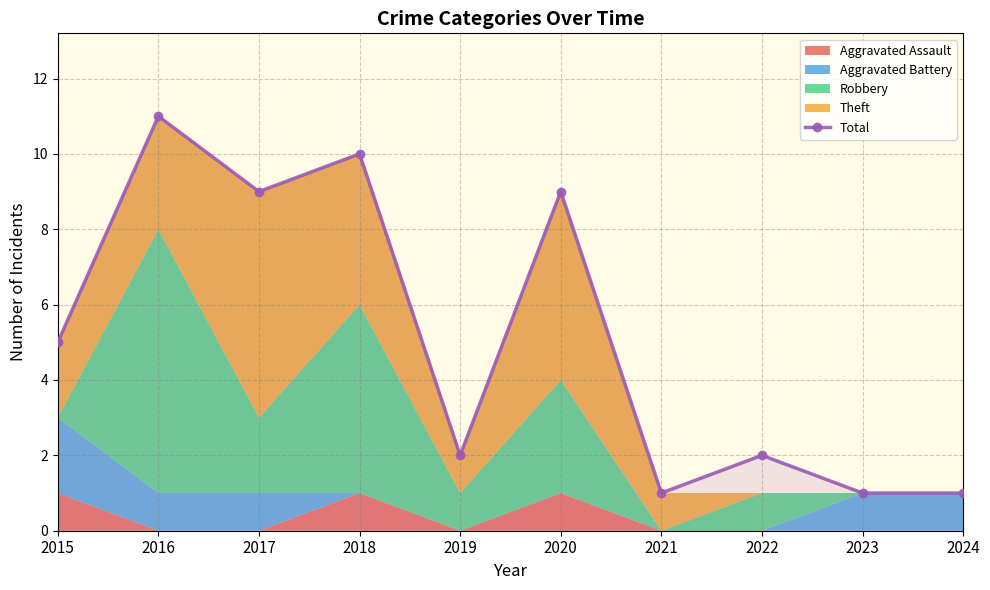

At which label is Total closest to 6?

2015